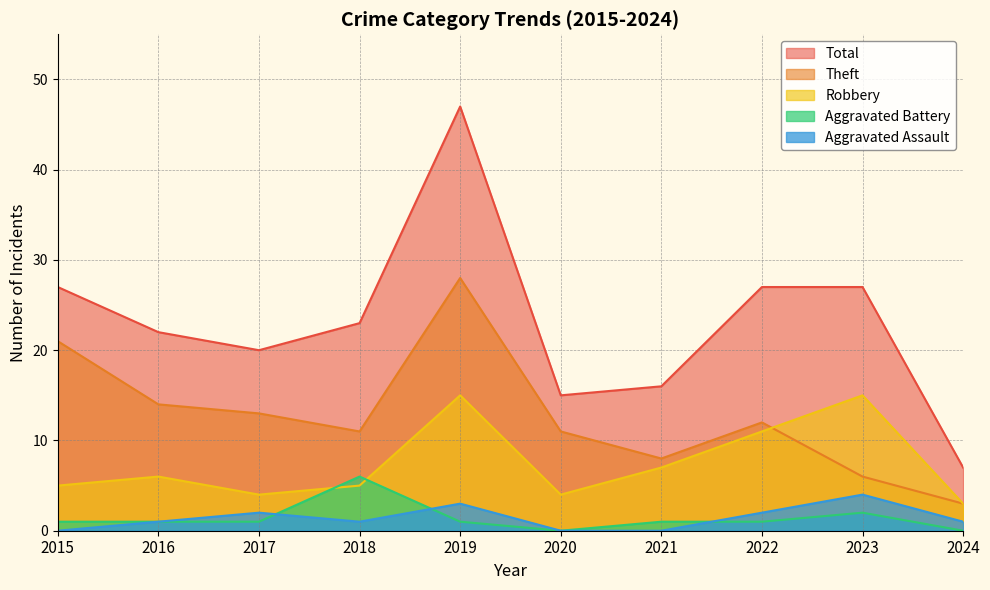

What is the maximum value shown in the chart?

47